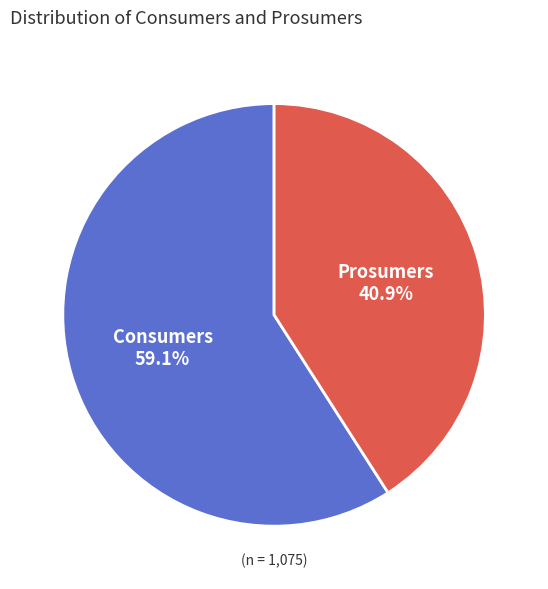

Between Prosumers and Consumers, which is larger?

Consumers